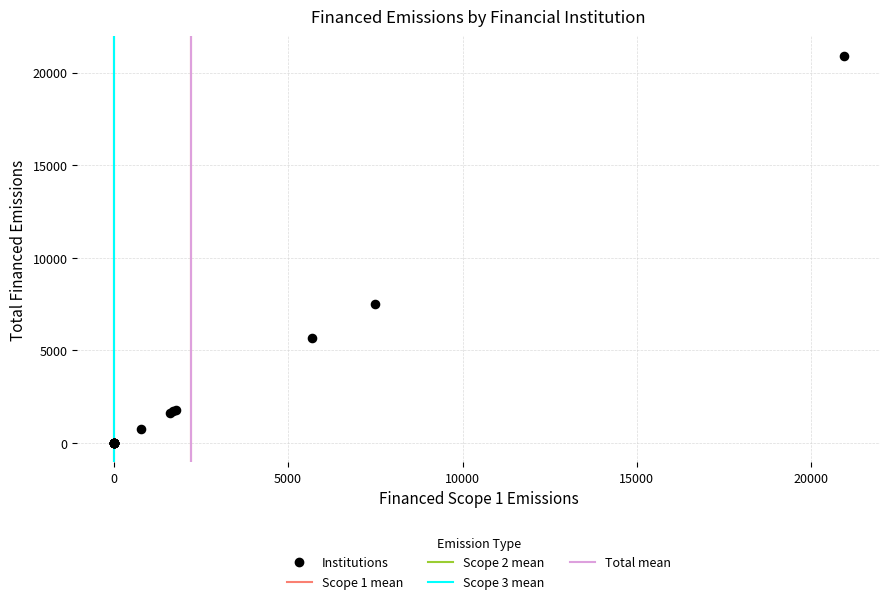

What Y value in the scatter plot is closest to 10462?

7487.0